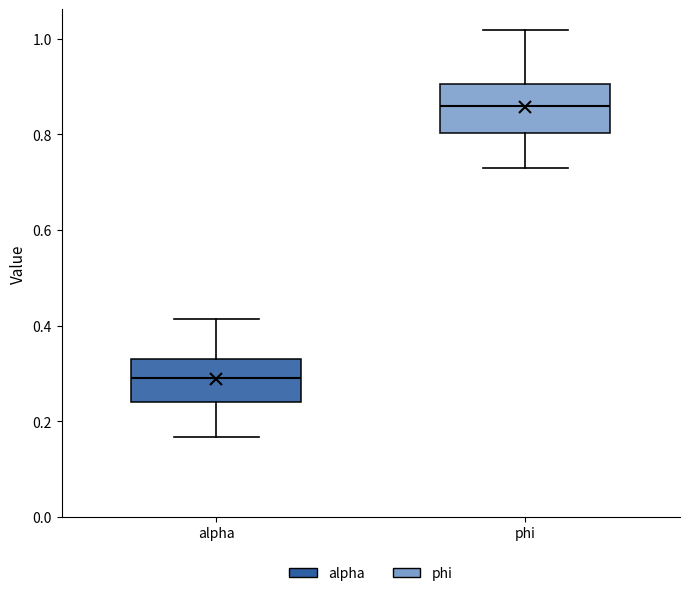

Reading left to right, transcribe this box plot: for each box, give where its median line is, the range the box spans, and where its two whiskers end, as read against the y-axis. The values are not printed on the chart, so give them approximately, as read against the axis.

alpha: median 0.30, box 0.24 to 0.32, whiskers 0.16 to 0.42
phi: median 0.86, box 0.80 to 0.90, whiskers 0.74 to 1.02